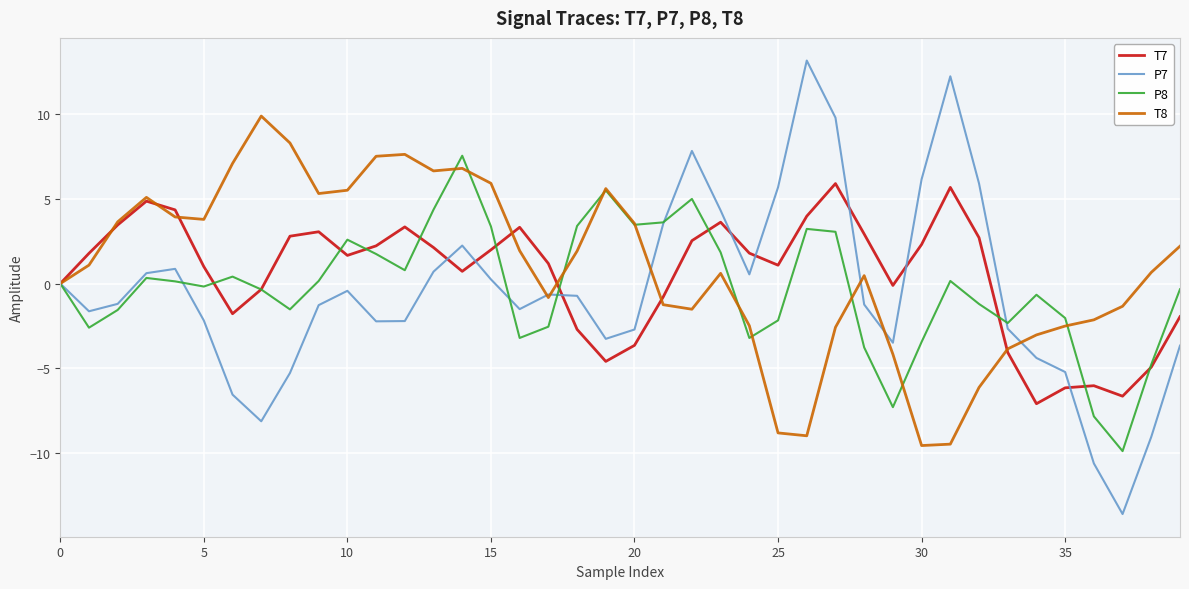

Rank the series by their maximum value, from highest to lowest.

P7, T8, P8, T7